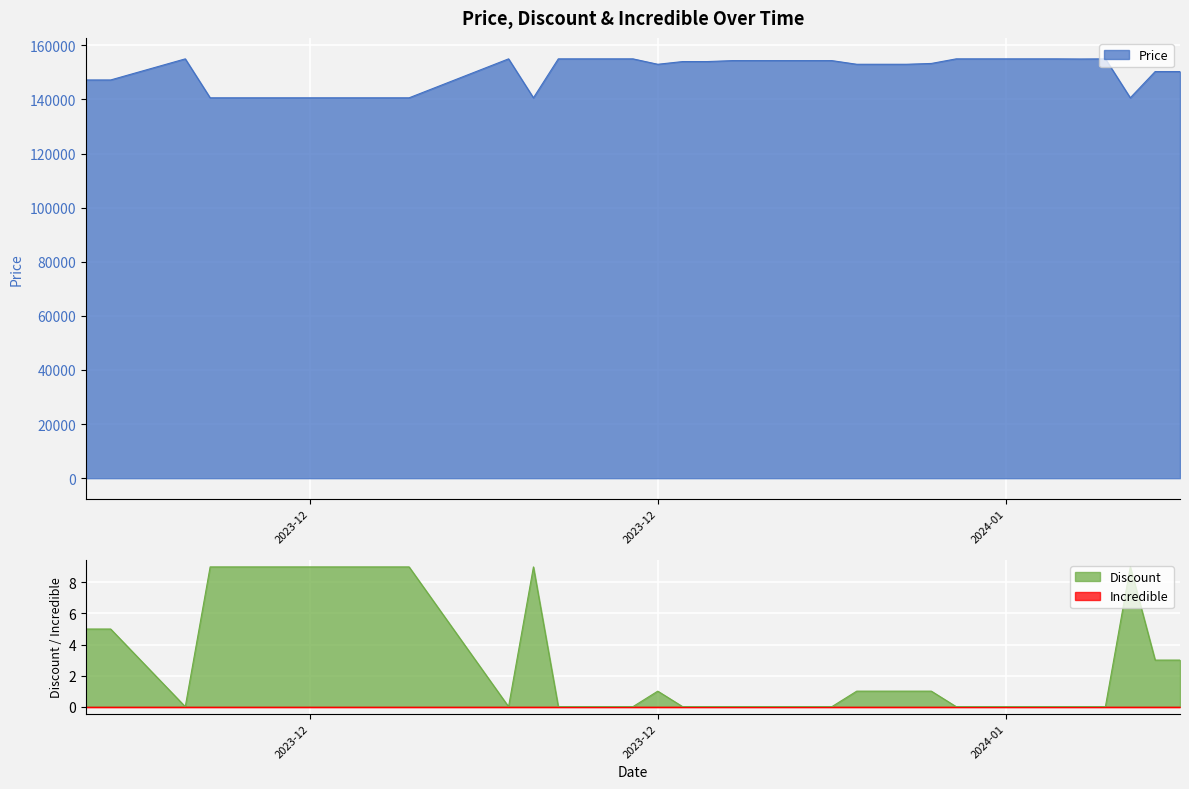

At which label does Discount first exceed 1?

2023-12-02